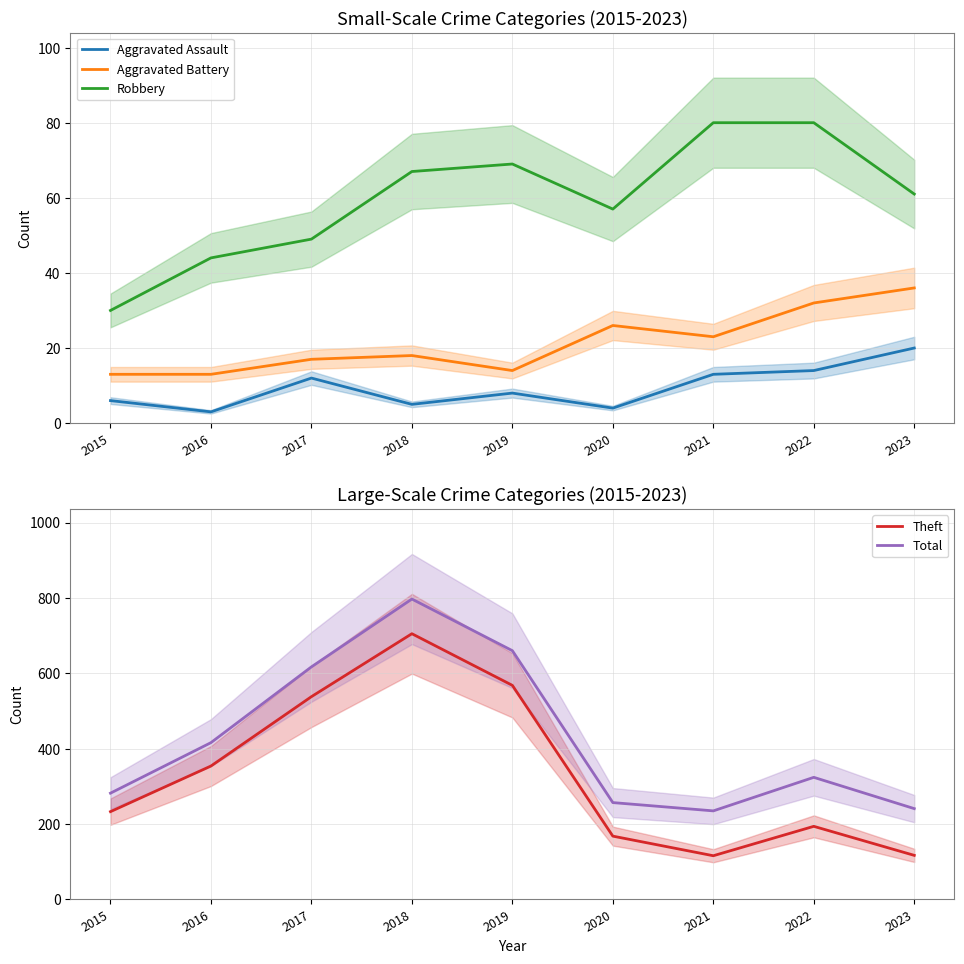

At which label does Theft first exceed 233?

2016